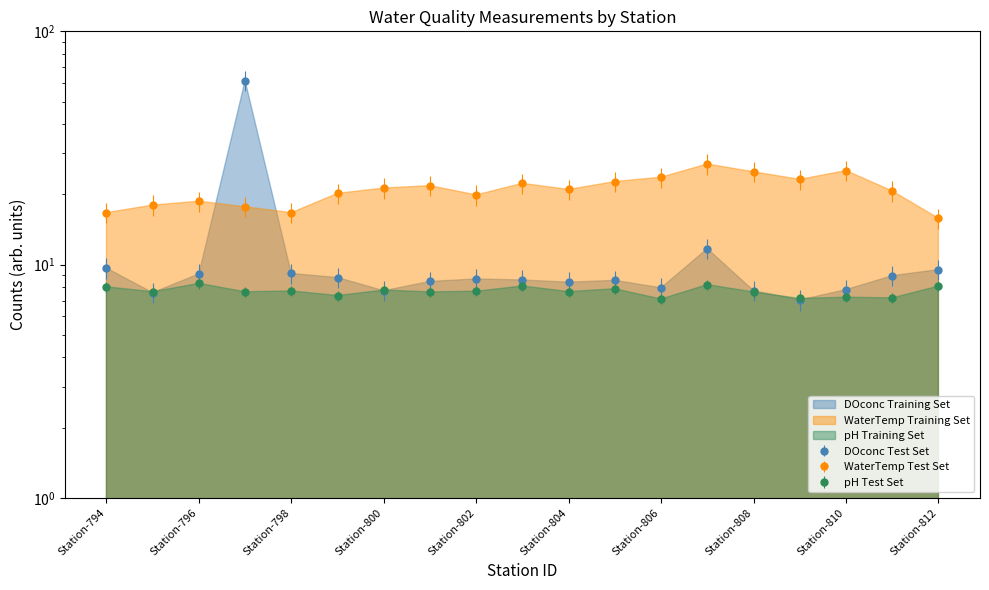

True or false: WaterTemp and pH intersect in this chart.

False